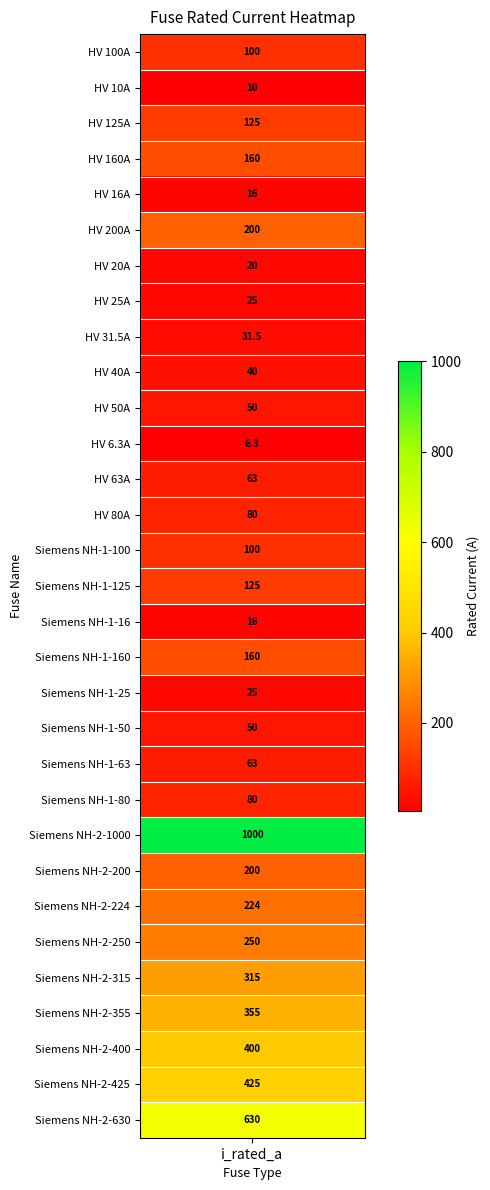

What is the greatest value displayed?

1000.0